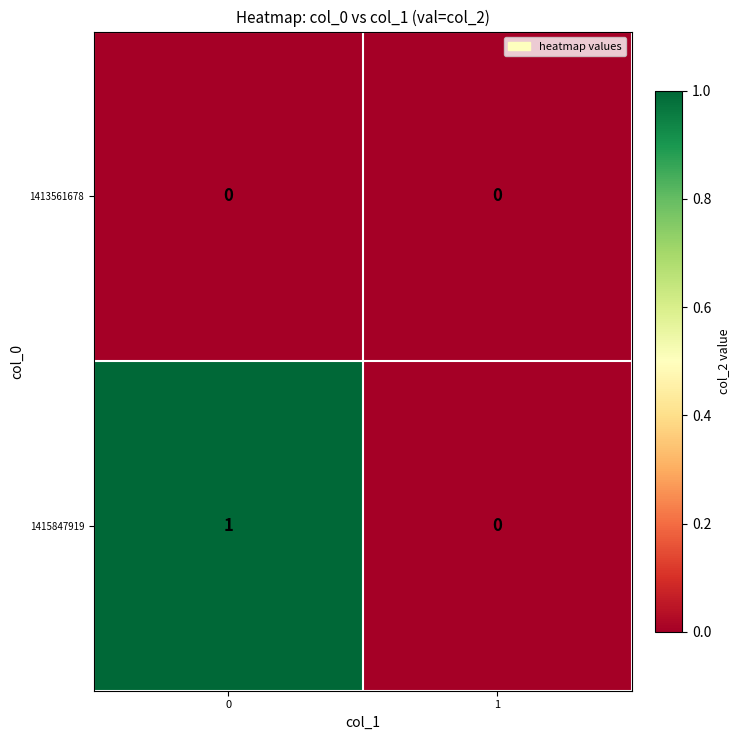

Rank the series at 0 from lowest to highest value.

1413561678, 1415847919